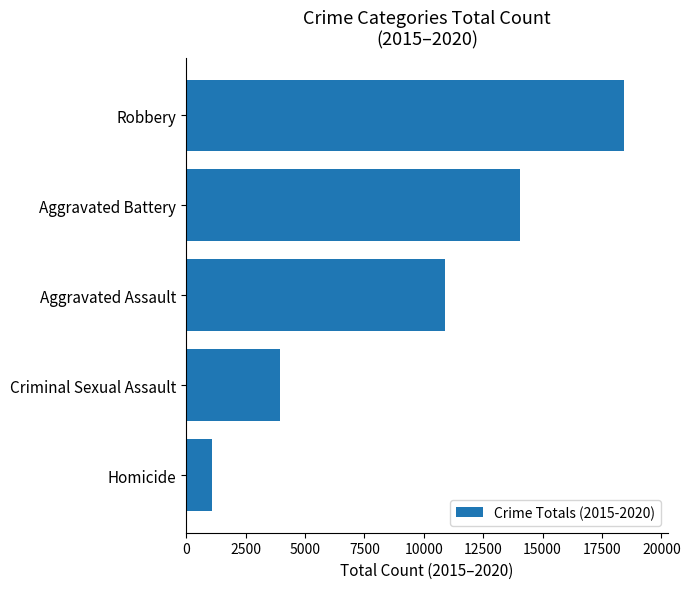

Count the values in the range 3933 to 14062.

3